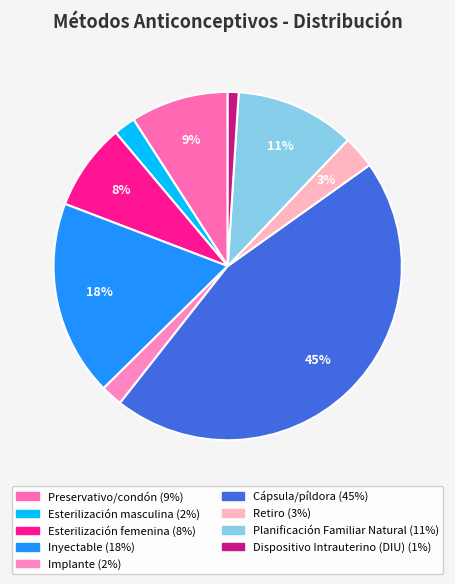

The Retiro slice represents 1% of the pie. True or false?

False